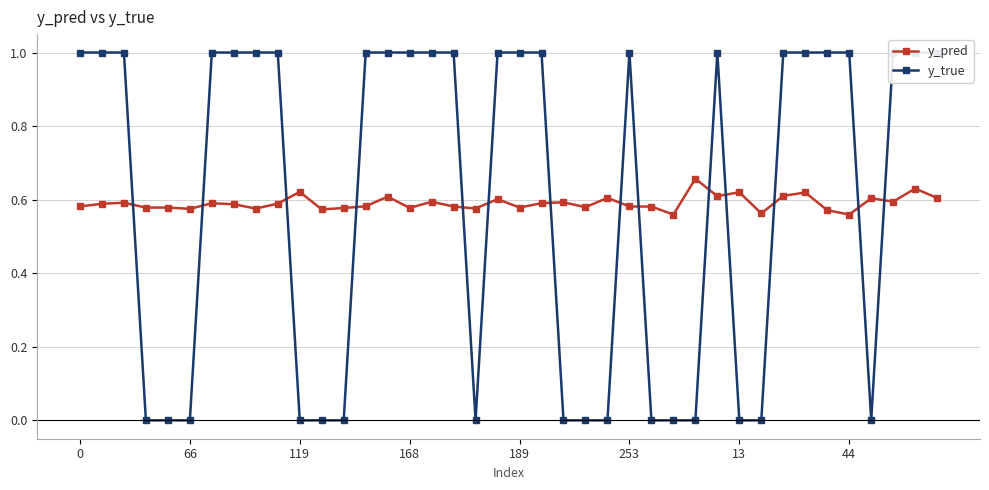

True or false: y_pred has more than 1 points higher than both neighbors.

True